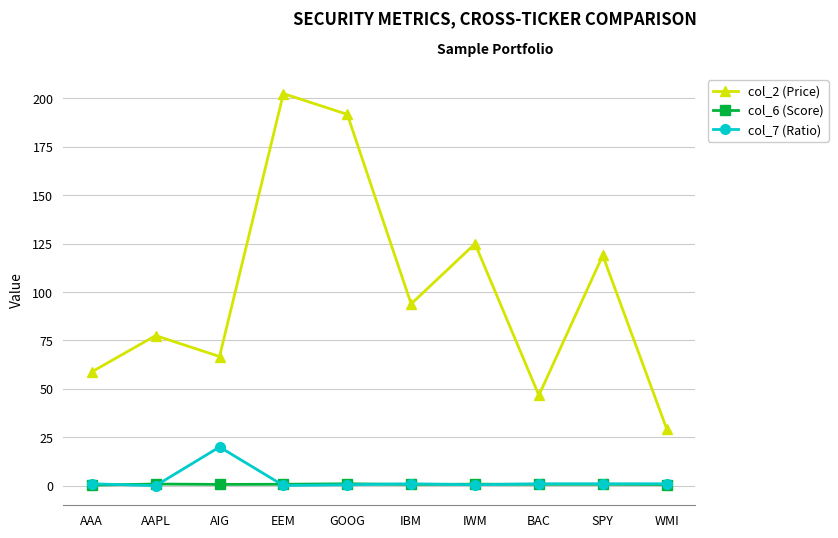

Is it true that col_7 (Ratio) equals 1.0 at WMI?

True